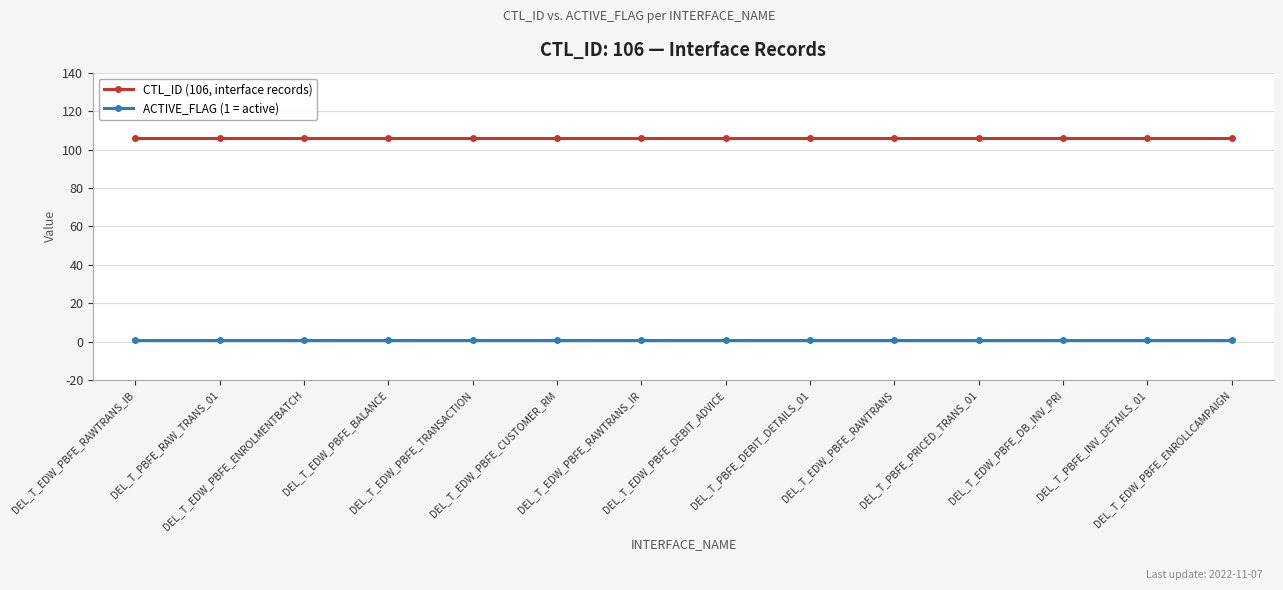

Rank the series by their average value, from lowest to highest.

ACTIVE_FLAG (1 = active), CTL_ID (106, interface records)